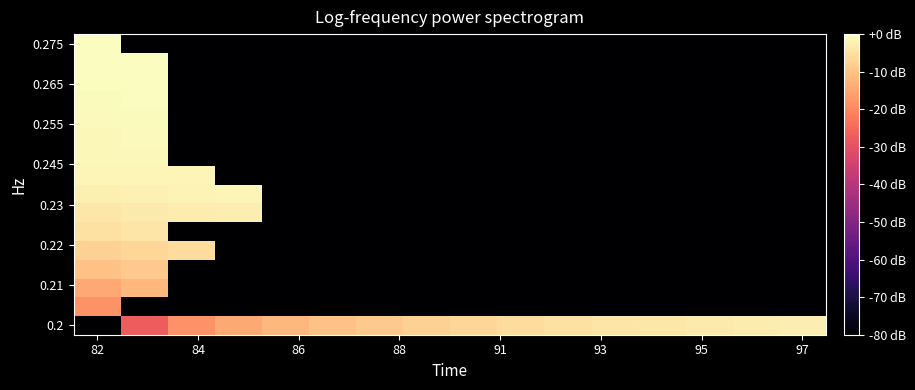

Which category has the lowest value across all series?

82